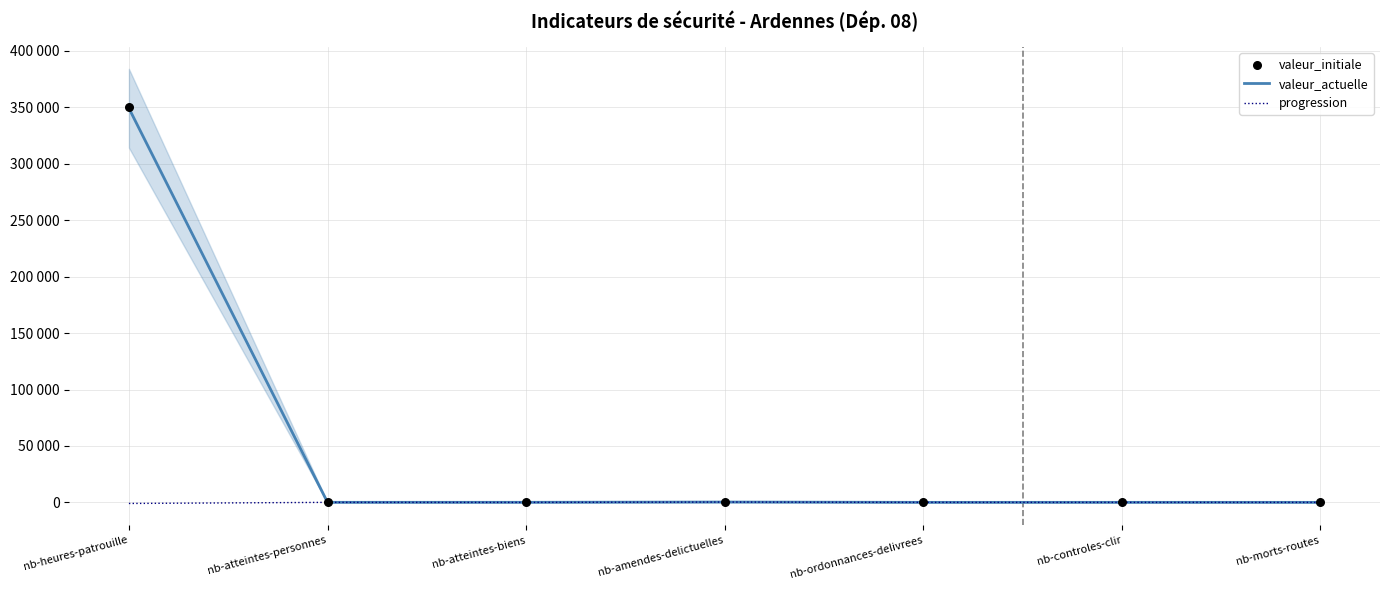

Is the value of valeur_initiale at nb-morts-routes greater than the value of valeur_actuelle at nb-controles-clir?

No